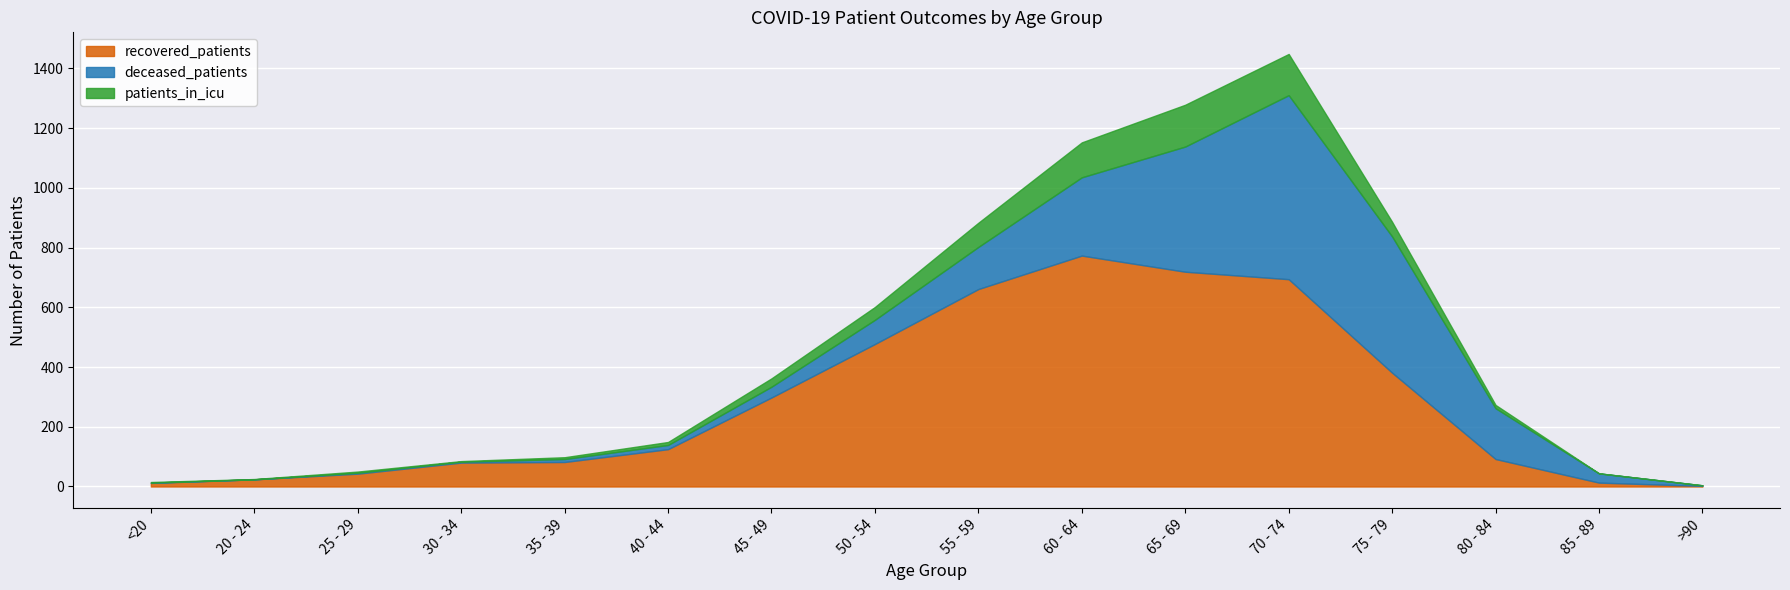

What is the label of the 2nd point from the right?

85 - 89